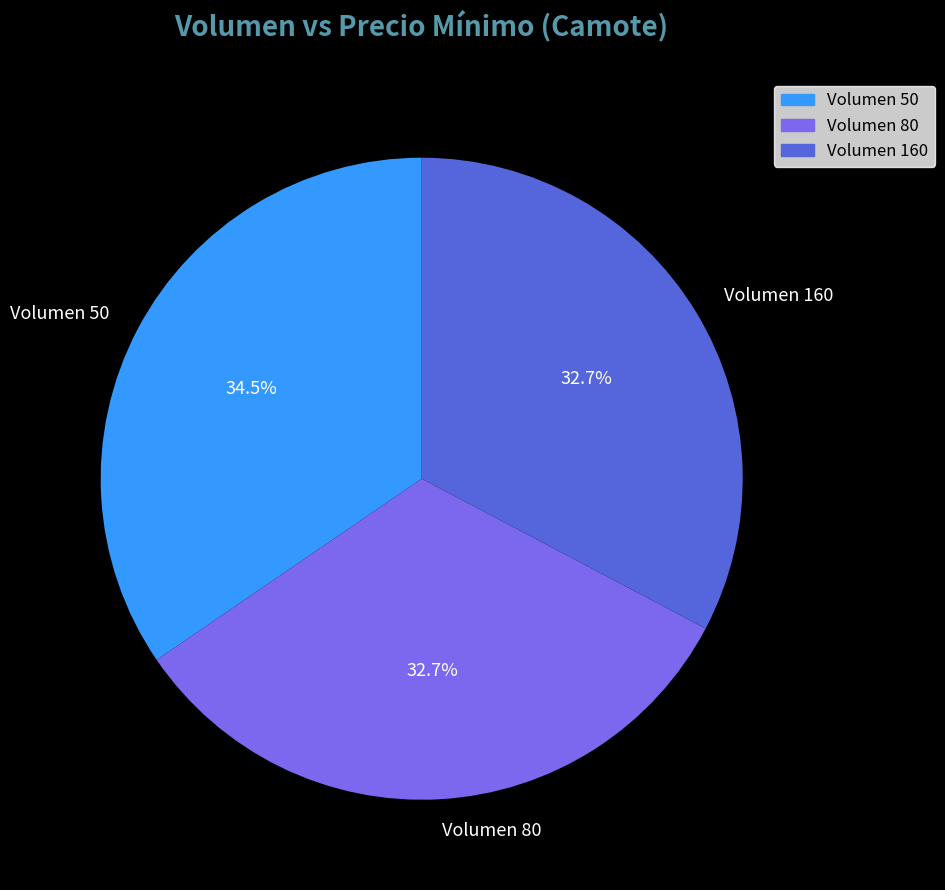

Combined, what portion of the pie is Volumen 50 and Volumen 160?

67.3%